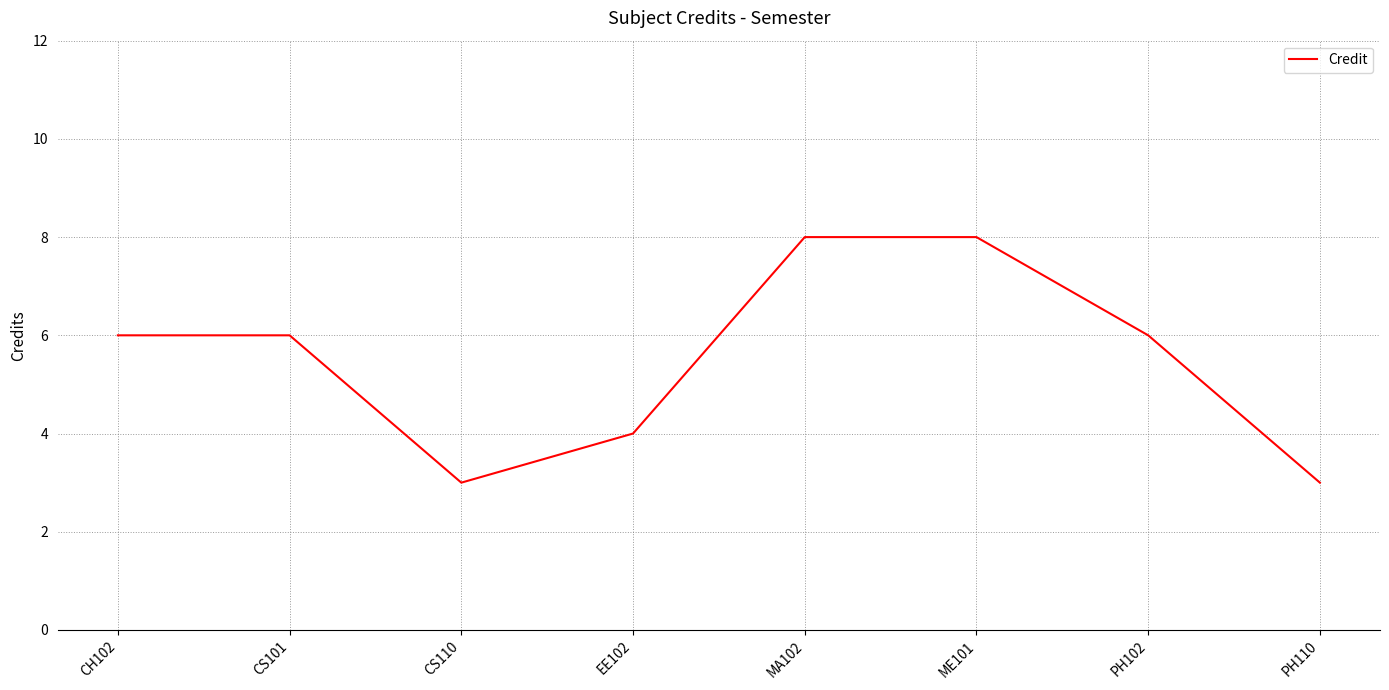

What position from the left is EE102?

4